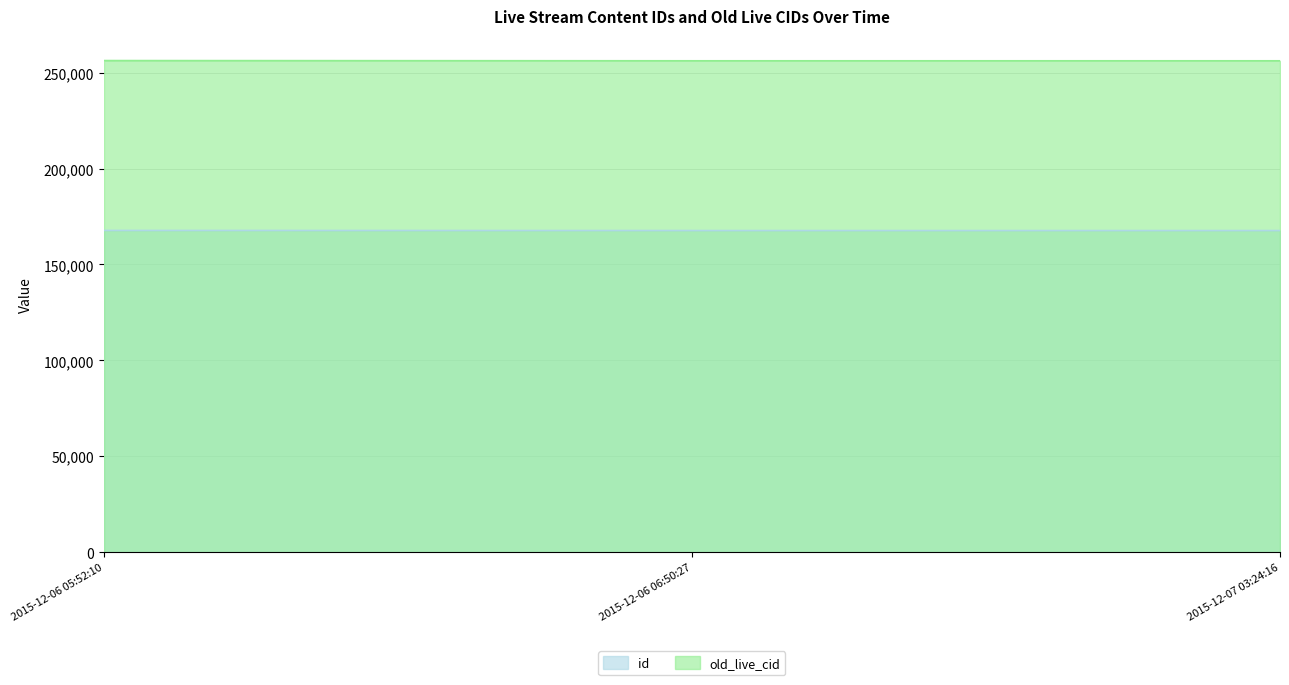

What is the greatest value displayed?

256316